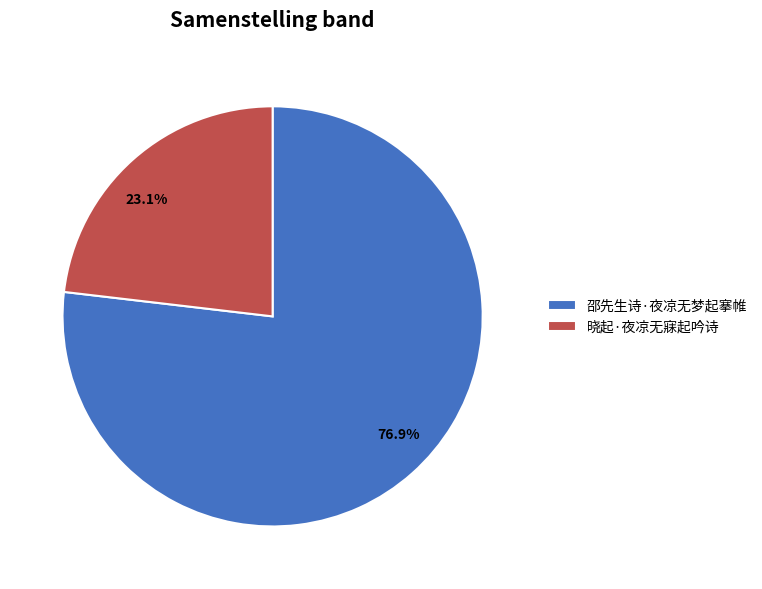

Approximately how many times larger is the value at 邵先生诗·夜凉无梦起搴帷 compared to 晓起·夜凉无寐起吟诗?

3.3